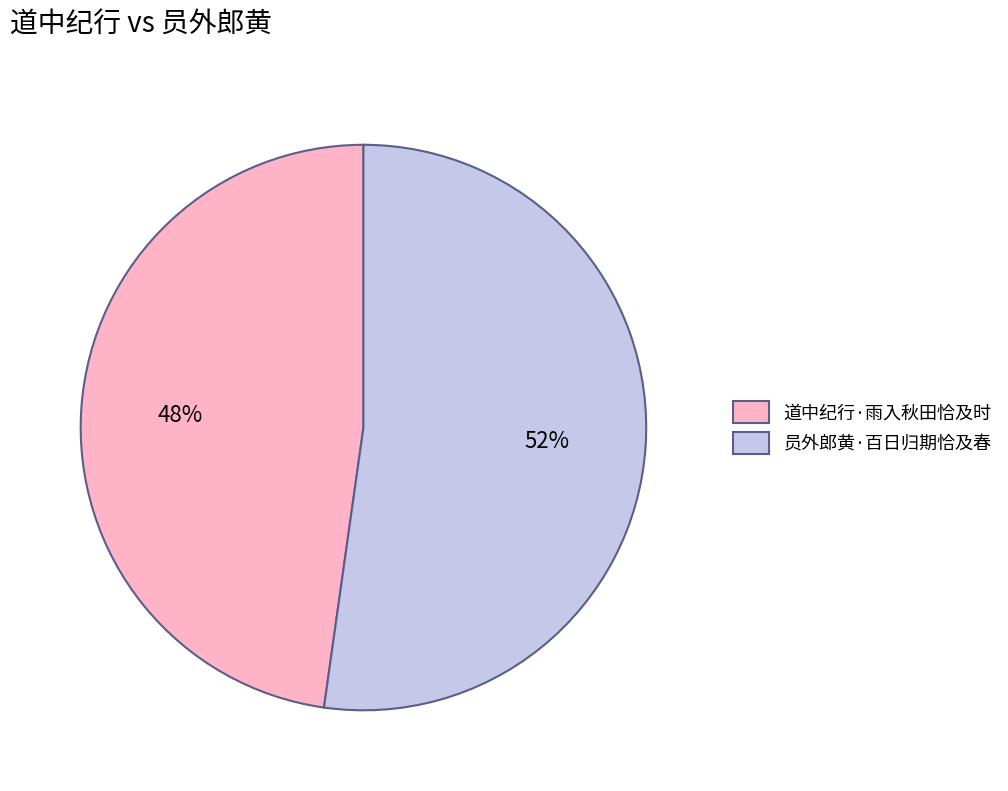

What is the majority slice?

员外郎黄·百日归期恰及春